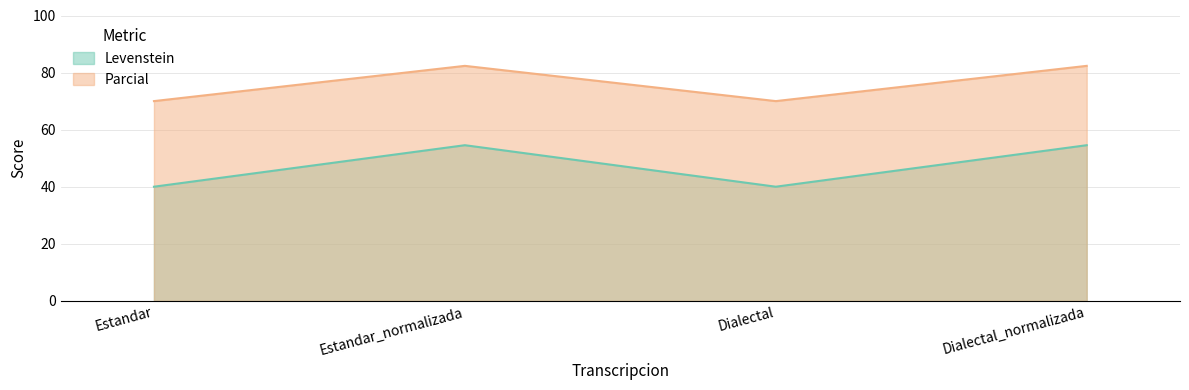

Where is the first local maximum for Parcial?

Estandar_normalizada